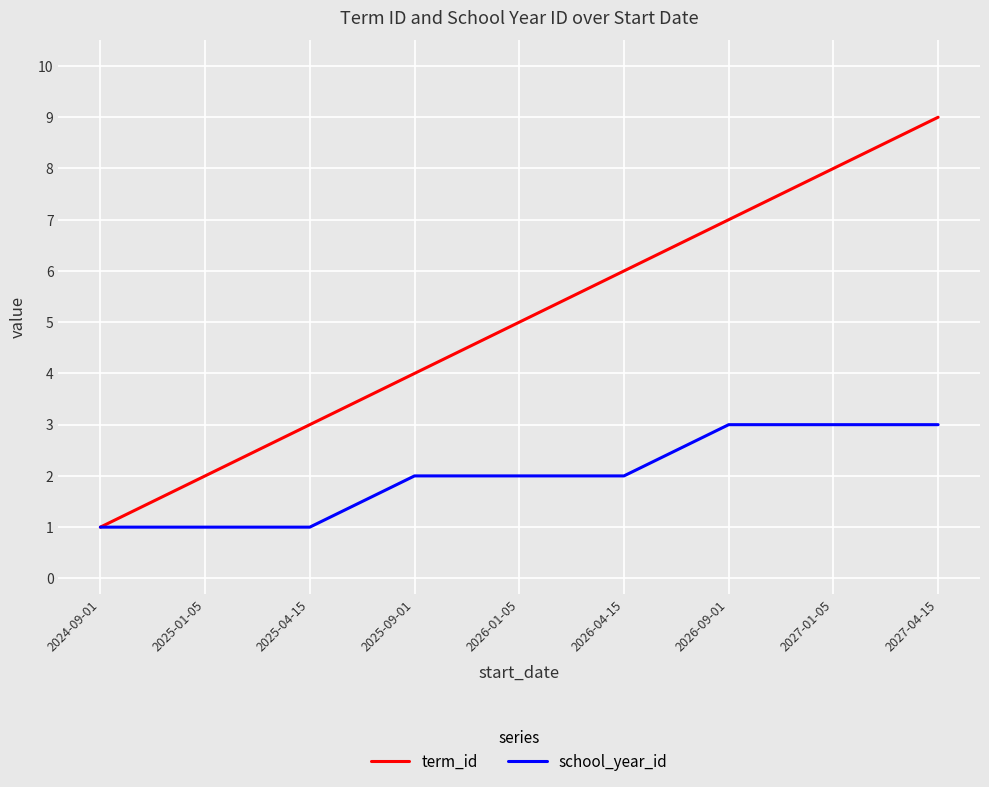

How many lines are shown in the chart?

2